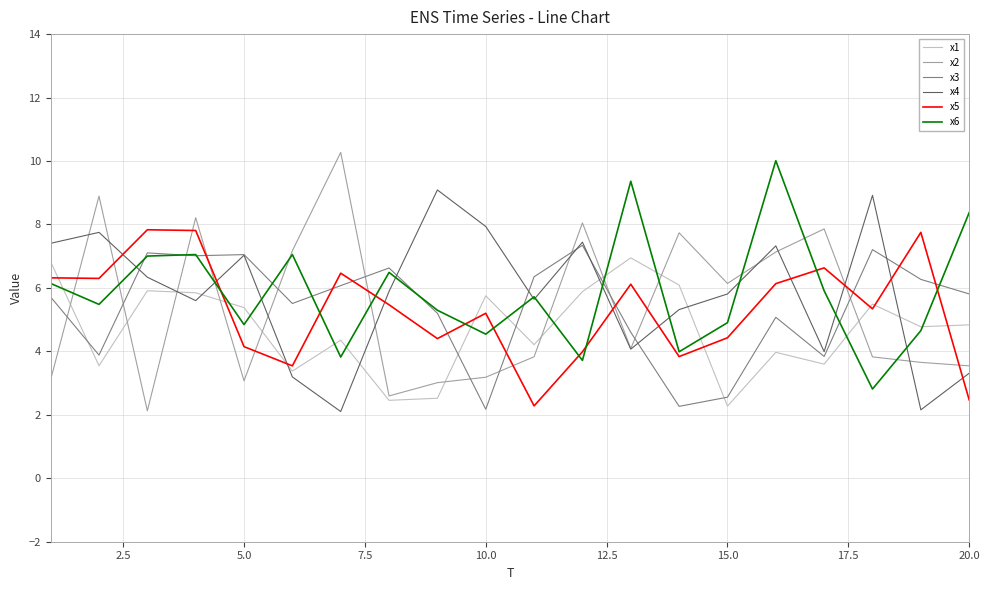

Count the number of categories in the chart.

20